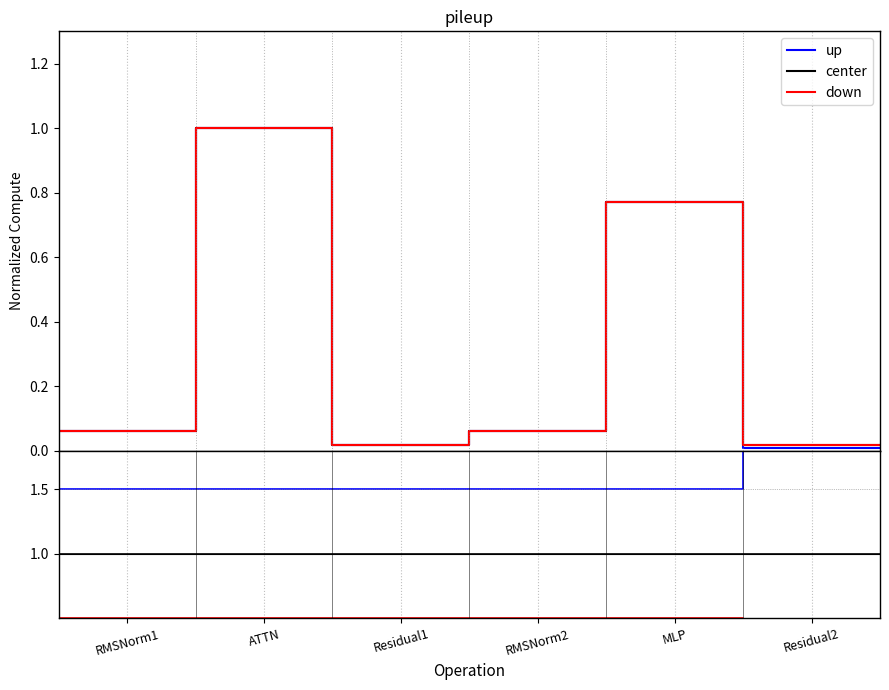

What position from the left is RMSNorm1?

1